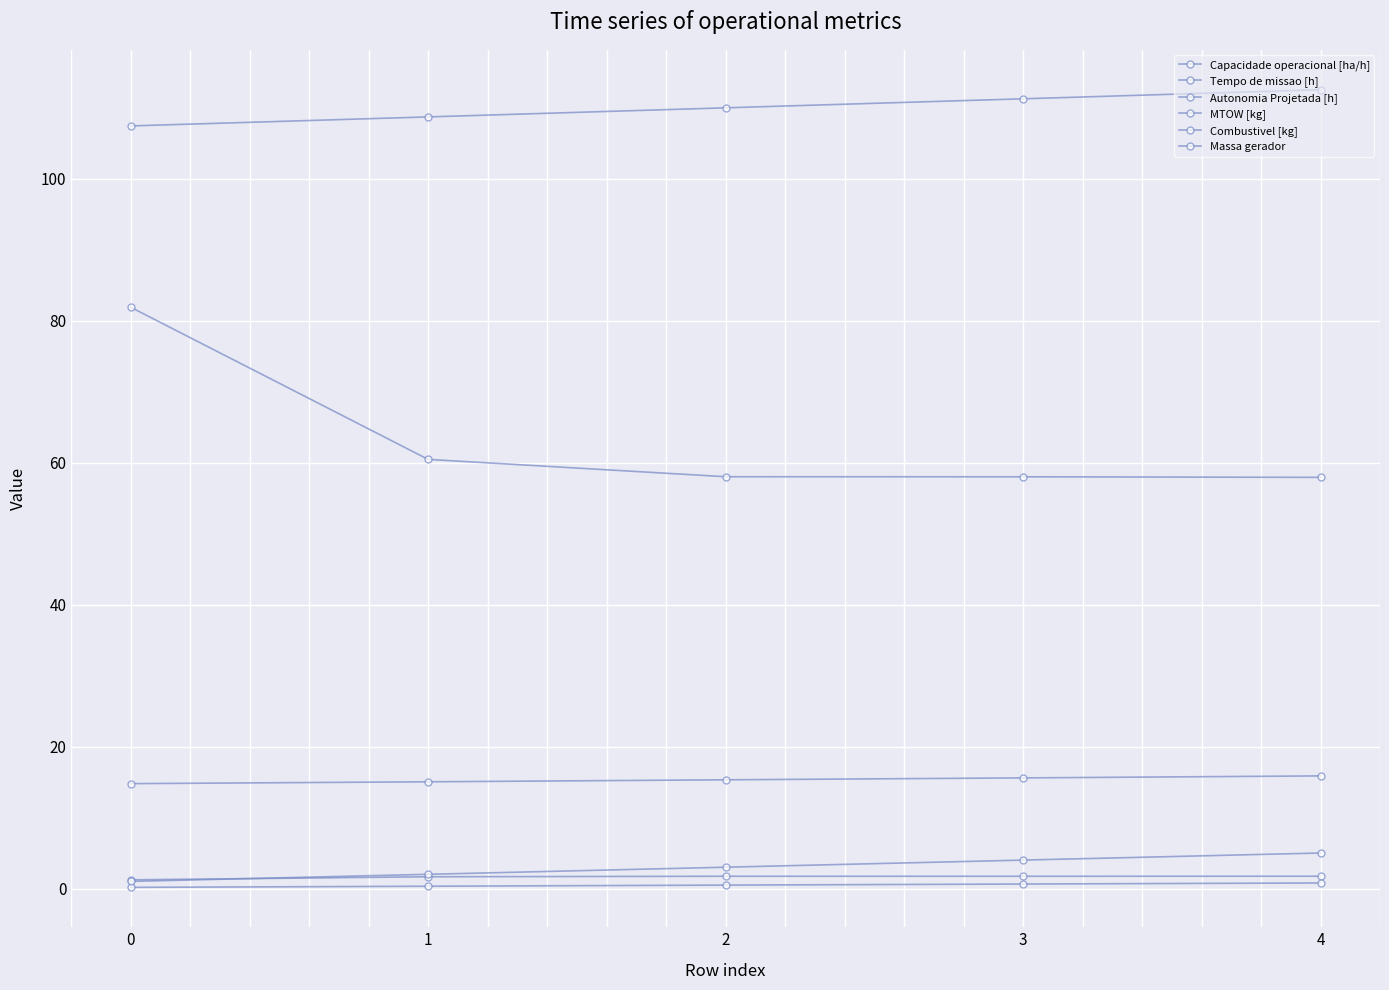

Reading left to right, transcribe all the data shown in this chart.

Capacidade operacional [ha/h]: 0=1.2	1=1.7	2=1.7	3=1.7	4=1.7
Tempo de missao [h]: 0=81.9	1=60.4	2=58.0	3=58.0	4=57.9
Autonomia Projetada [h]: 0=0.2	1=0.3	2=0.5	3=0.6	4=0.8
MTOW [kg]: 0=107.4	1=108.7	2=110.0	3=111.2	4=112.5
Combustivel [kg]: 0=1.0	1=2.0	2=3.0	3=4.0	4=5.0
Massa gerador: 0=14.8	1=15.0	2=15.3	3=15.6	4=15.9